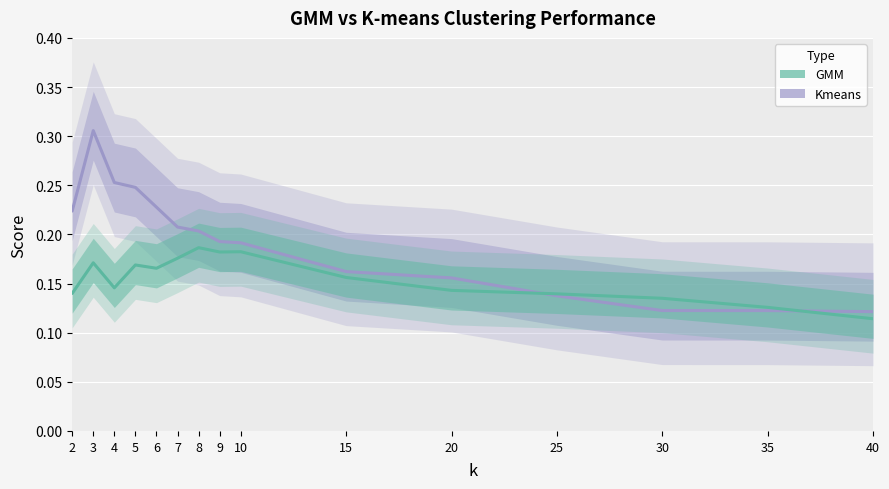

How many distinct data groups are displayed?

2